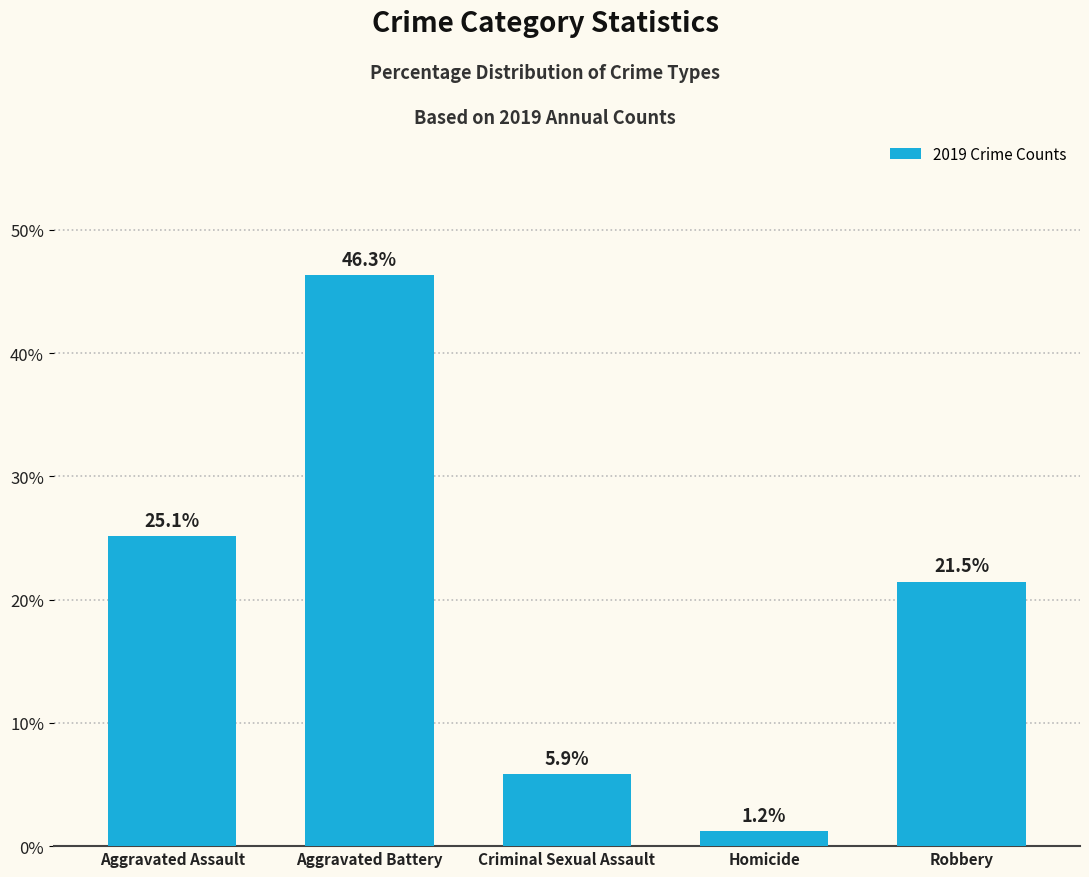

Count the number of categories in the chart.

5